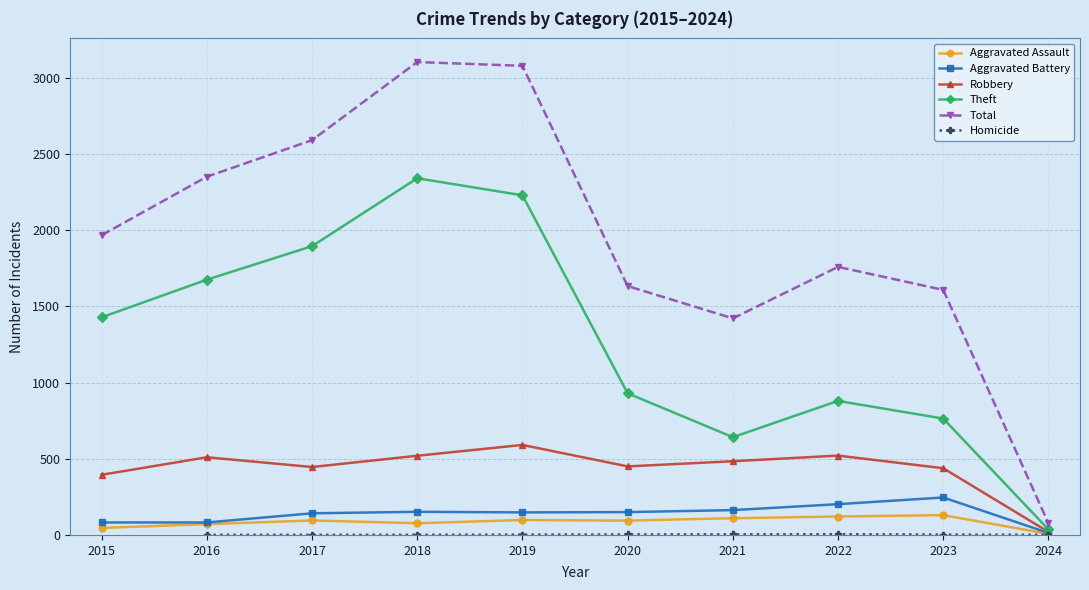

True or false: Aggravated Assault and Robbery intersect in this chart.

False